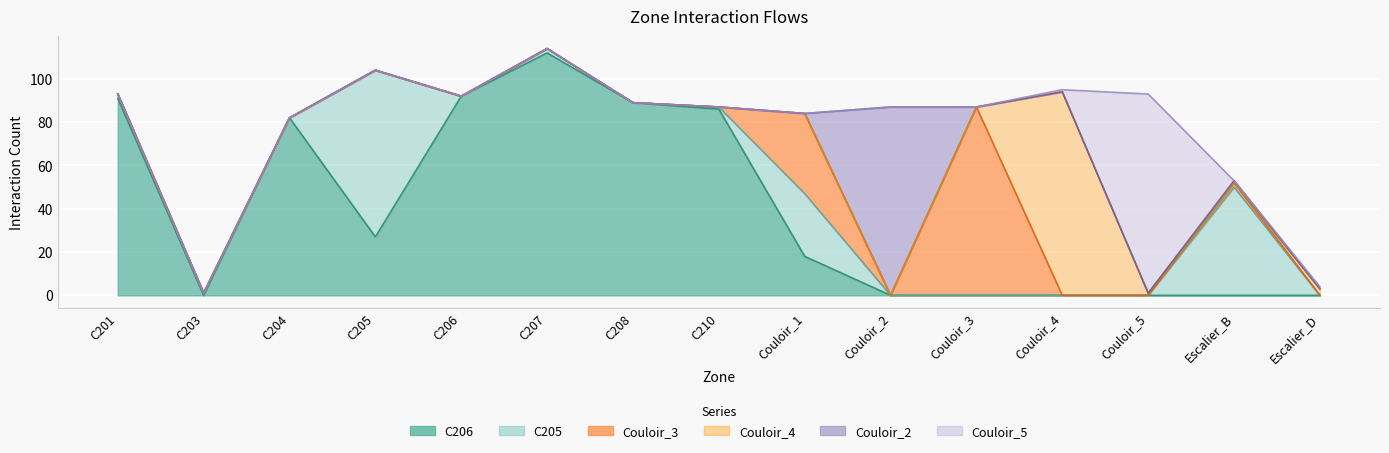

After their last crossing, which series has the higher values: Couloir_4 or Couloir_3?

Couloir_4